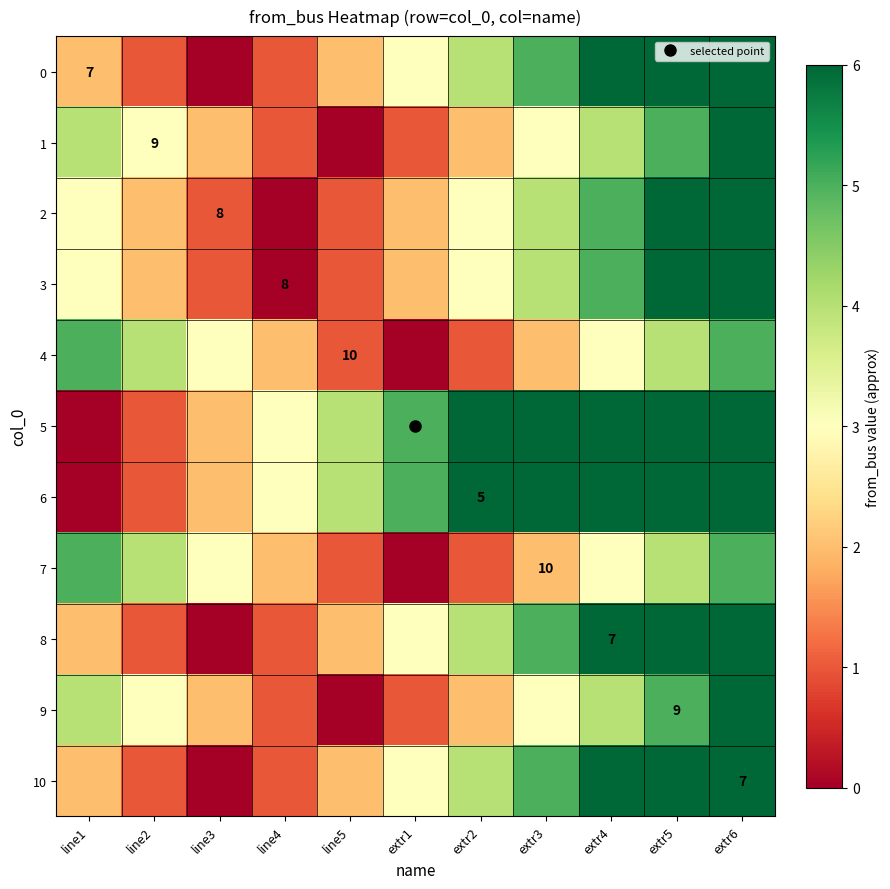

What is the difference between the 5 values at extr6 and extr5?

1